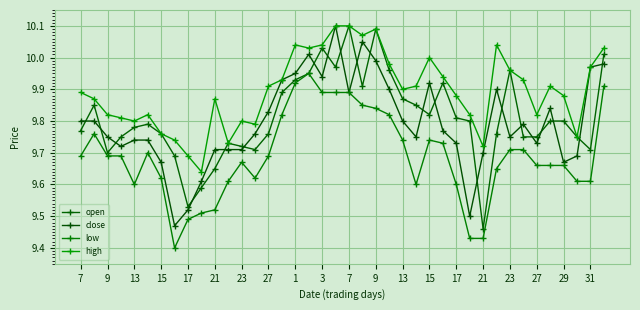

True or false: high and close cross at least once.

False